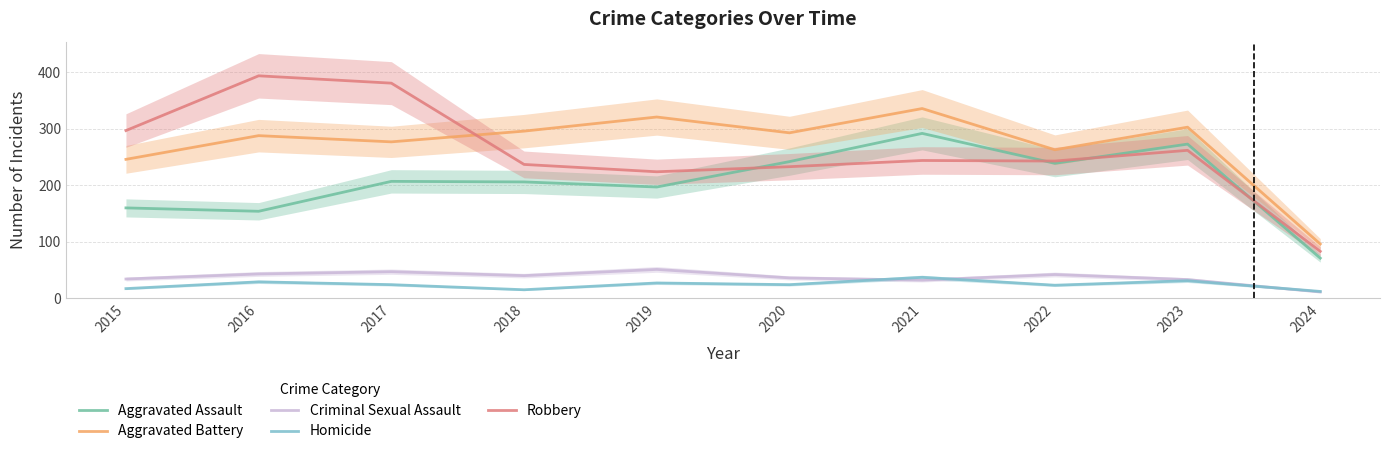

How many interior local valleys does the Robbery series have?

2